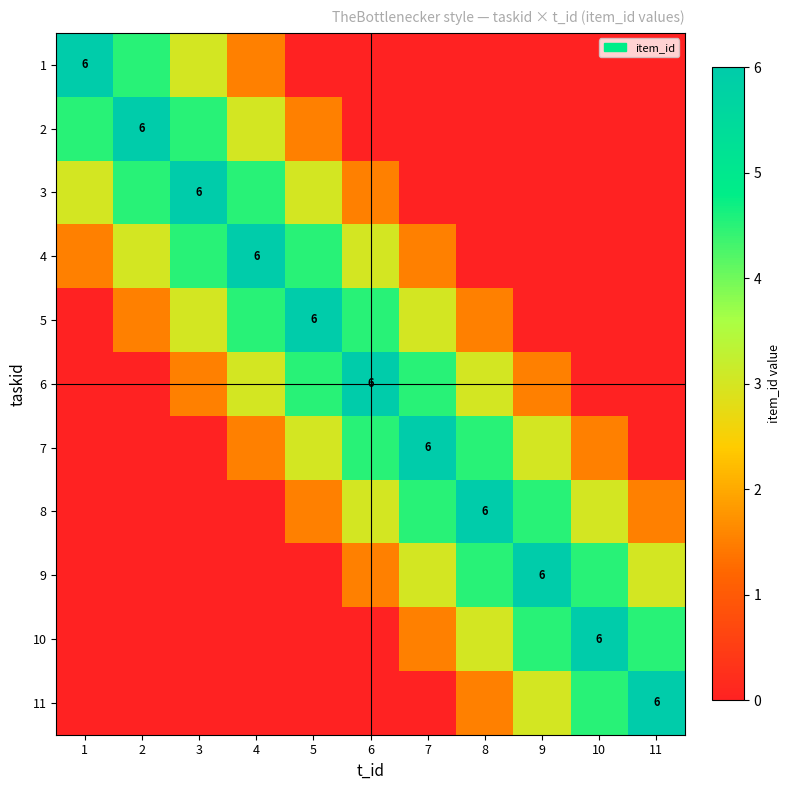

At which label is 3 closest to 3?

1